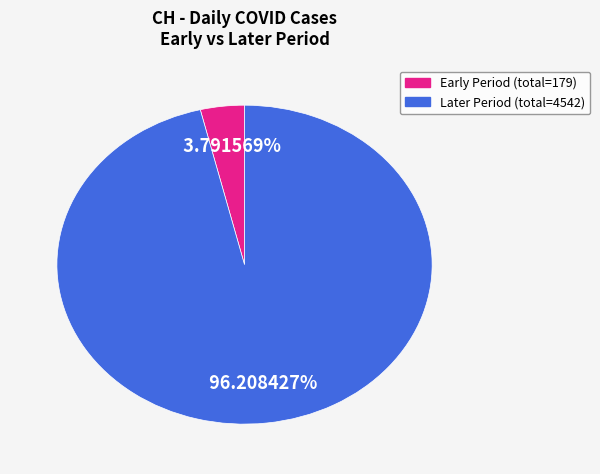

Is there a majority slice in this chart?

Yes